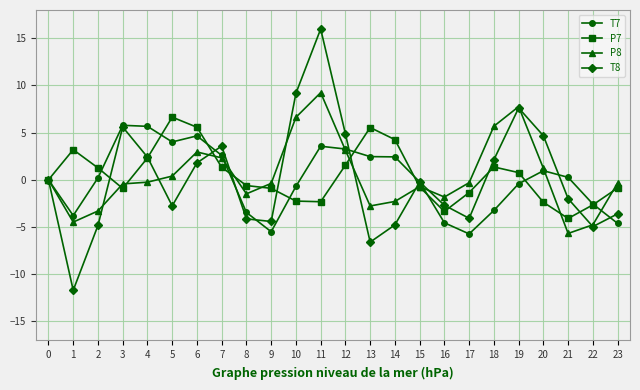

The value of P7 at 7 is 1.3. True or false?

True